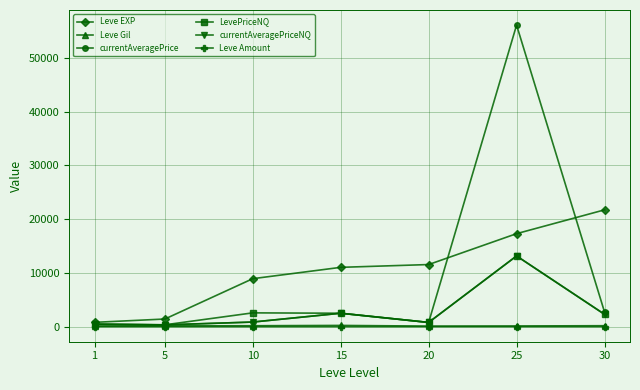

How many interior local peaks does the LevePriceNQ series have?

2